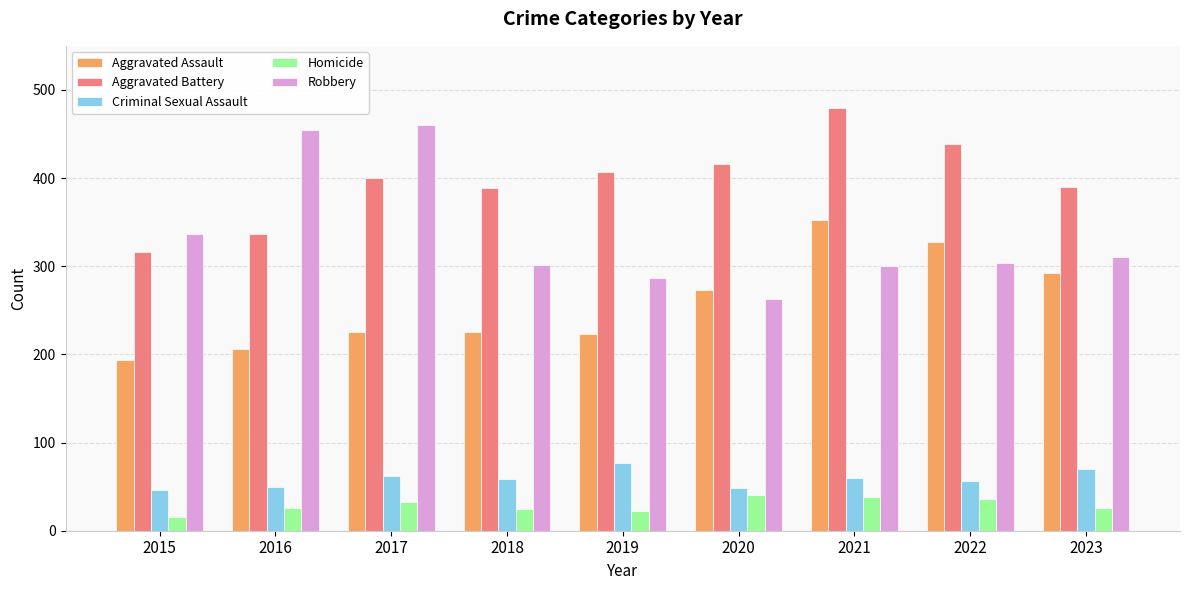

At which category is the sum across all series the highest?

2021